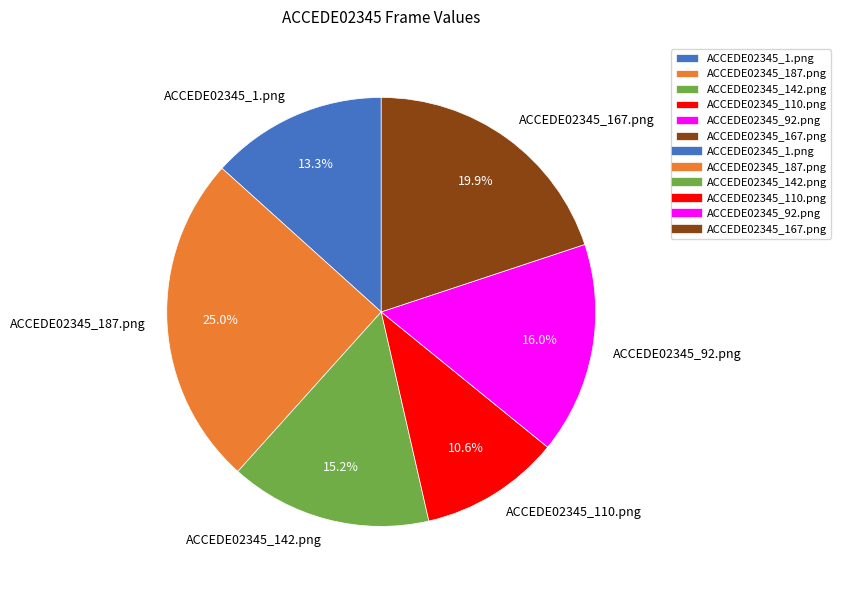

Does ACCEDE02345_187.png represent more than half of the total?

No